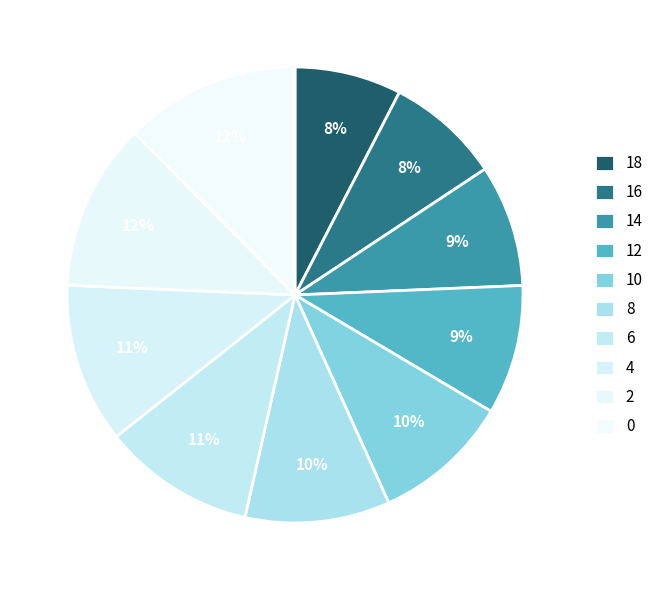

Which category has the smallest portion of the pie?

18